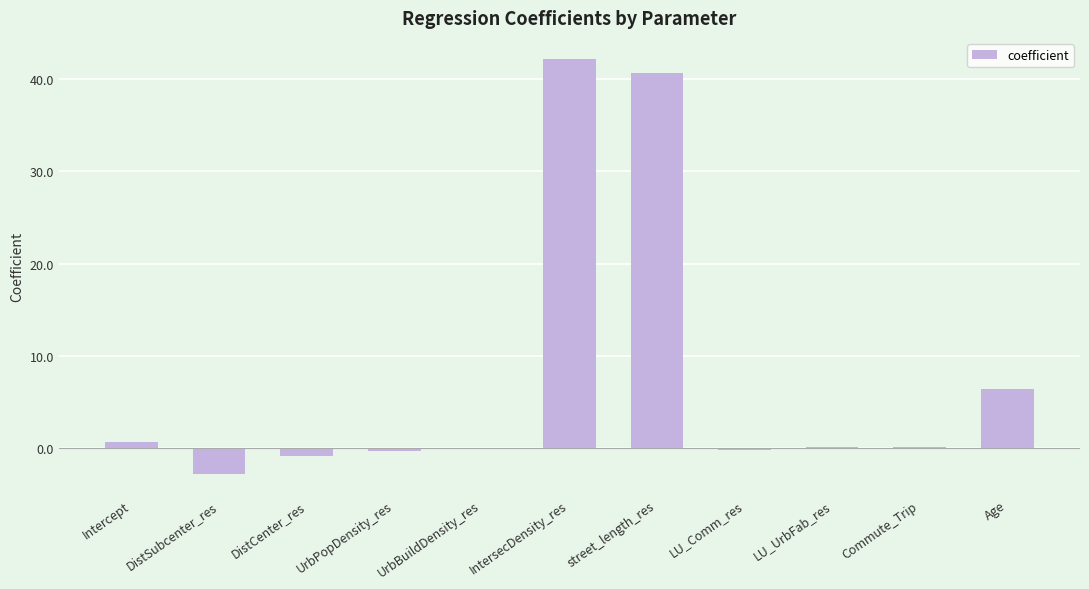

Count the number of categories in the chart.

11